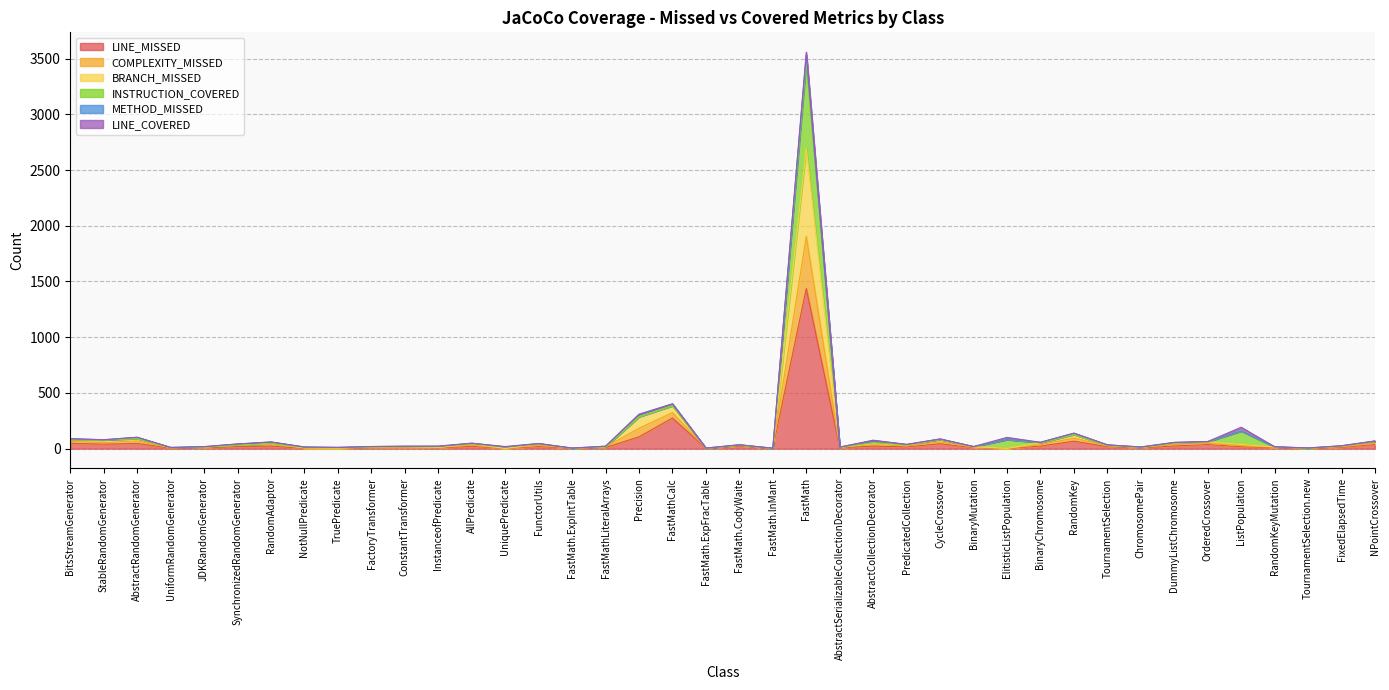

True or false: BRANCH_MISSED has more than 0 points higher than both neighbors.

True